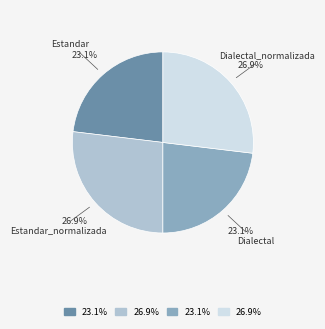

Does any single category account for the majority?

No